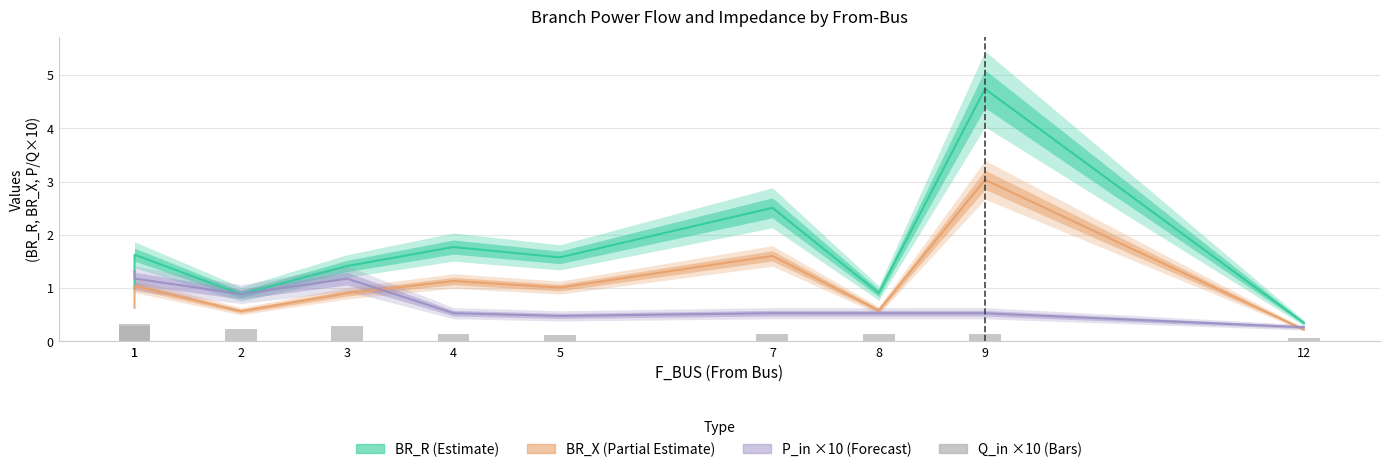

How many bars are there in total?

10